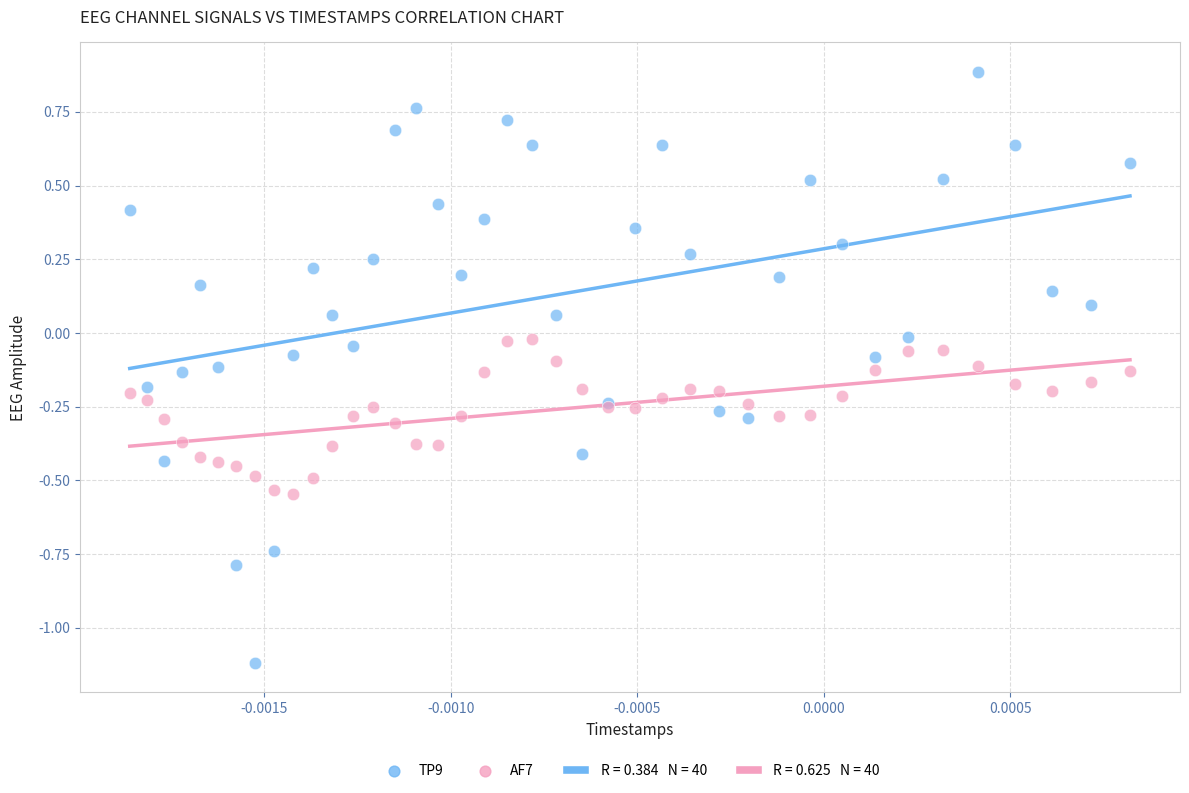

Which series has the largest Y range (max minus min)?

TP9